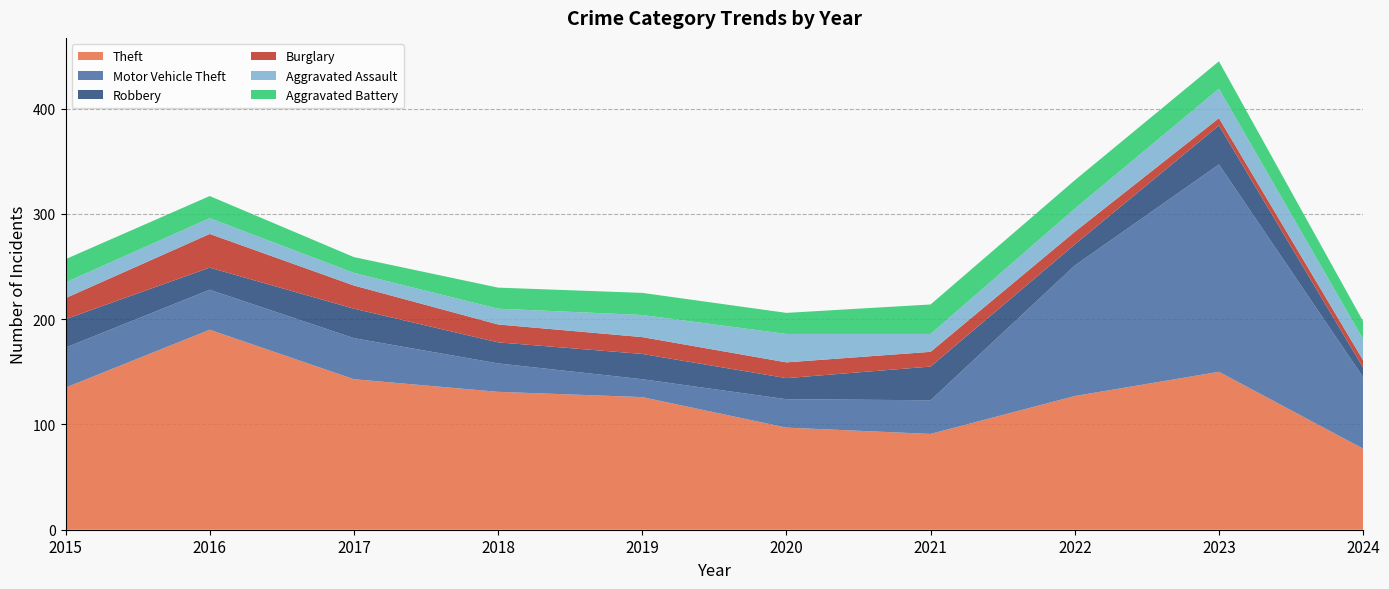

Reading left to right, extract all data points from this chart.

Theft: 135	190	143	131	126	97	91	127	150	77
Motor Vehicle Theft: 38	38	39	27	17	27	32	124	197	68
Robbery: 27	21	28	20	24	20	32	20	37	9
Burglary: 20	32	22	17	16	15	14	12	7	7
Aggravated Assault: 15	15	12	15	21	27	17	22	28	20
Aggravated Battery: 22	21	15	20	21	20	28	27	26	17